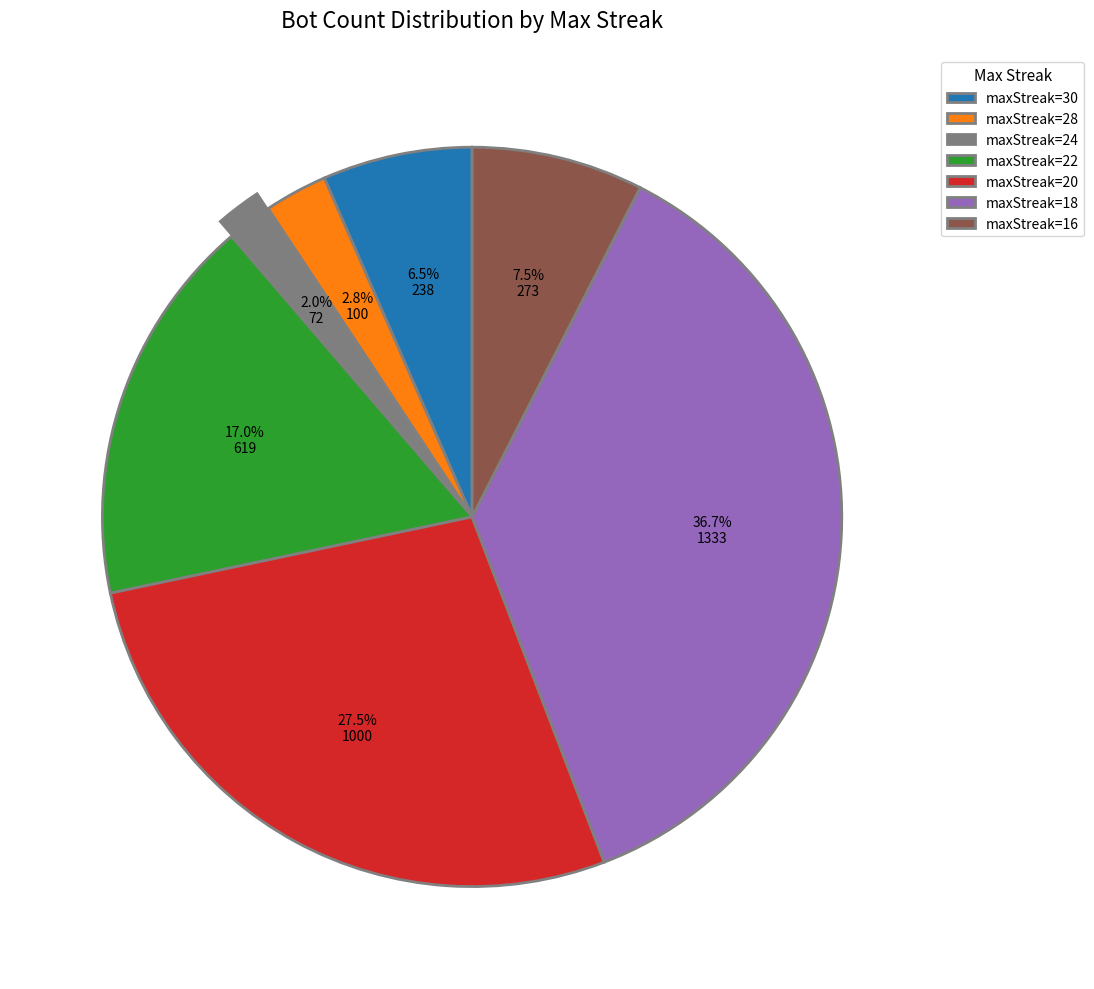

Which category has the smallest portion of the pie?

maxStreak=24